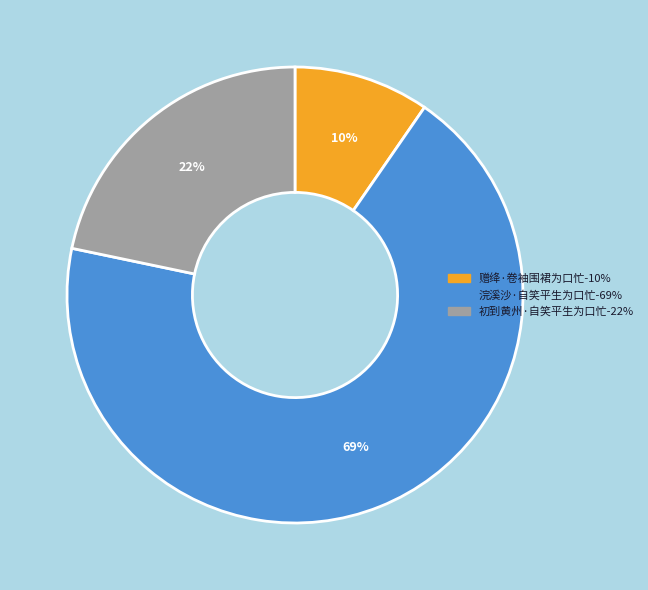

Which category has the smallest portion of the pie?

赠绛·卷袖围裙为口忙